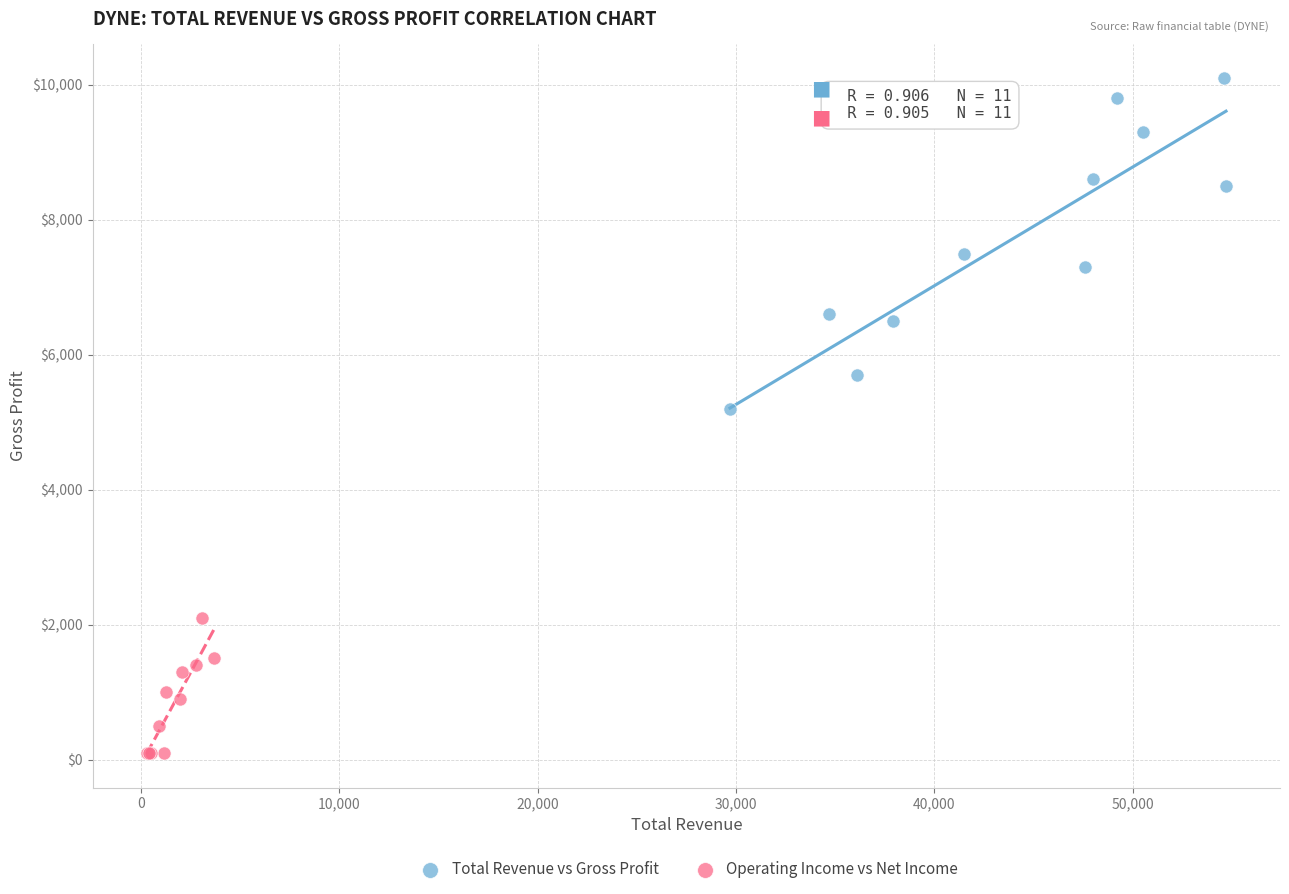

Which series has the widest spread of Y values?

Total Revenue vs Gross Profit